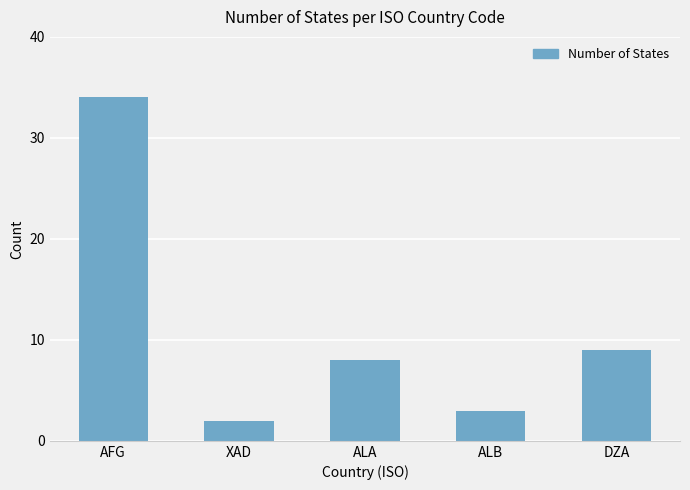

The chart shows a value of 12 at AFG. True or false?

False